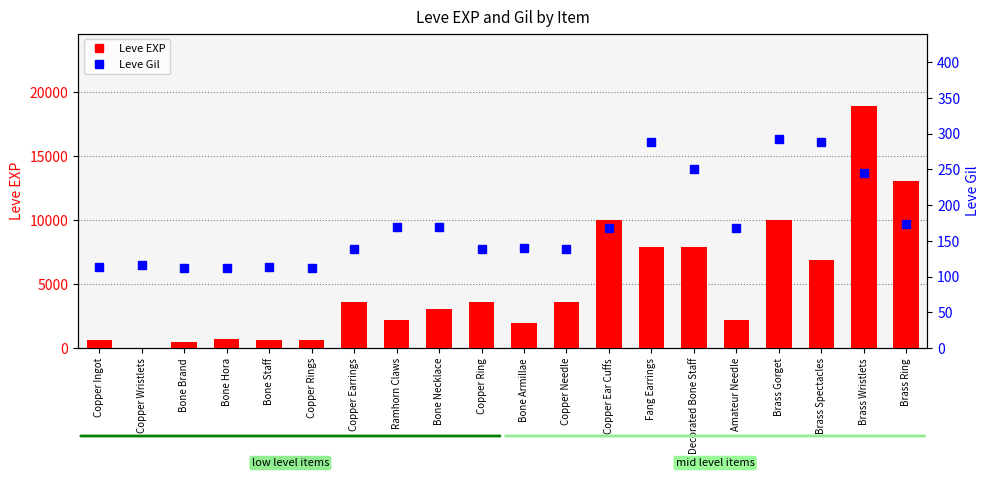

What is the difference between the highest and lowest values at Ramhorn Claws?

2060